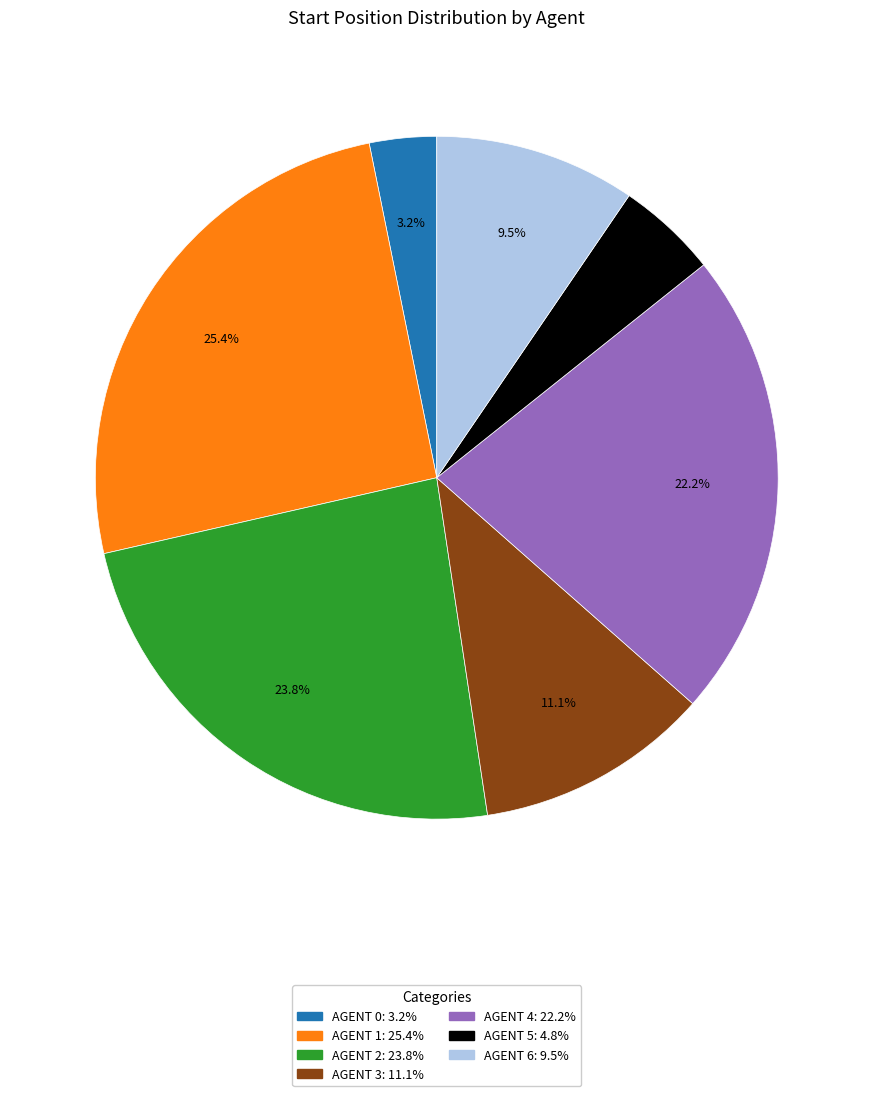

Does any single category account for the majority?

No